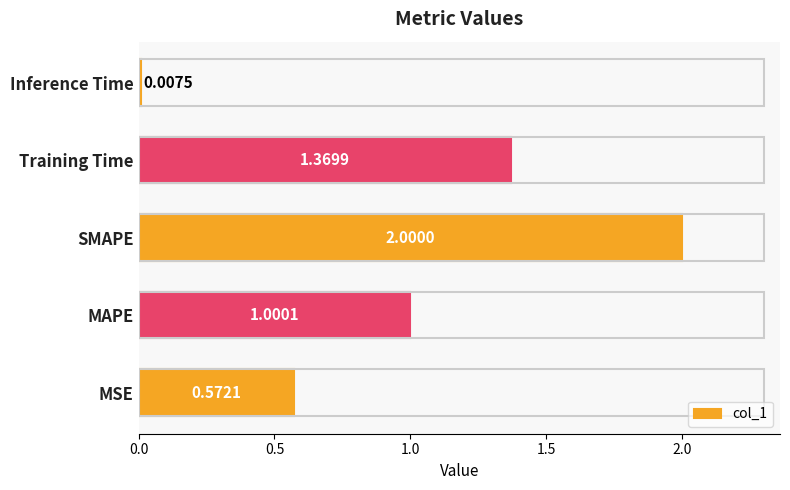

How many bars are there in total?

5